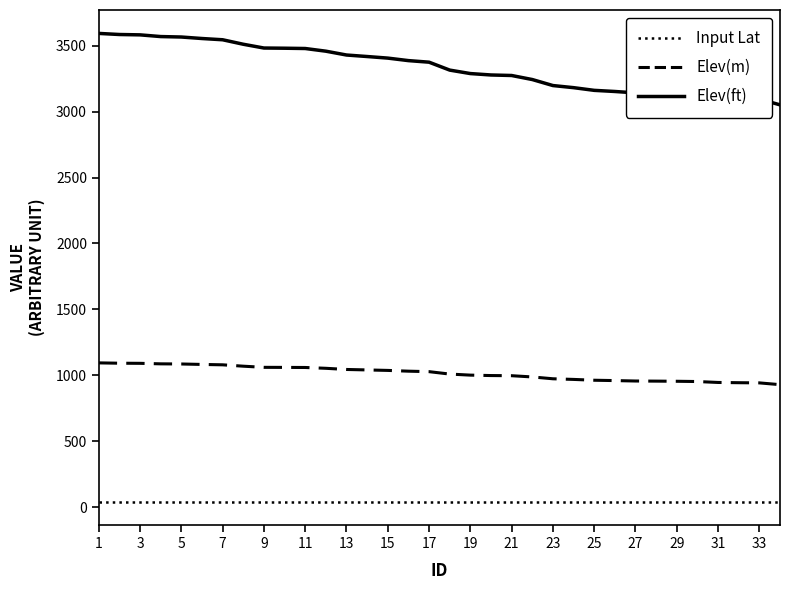

Which series has the widest spread of values?

Elev(ft)